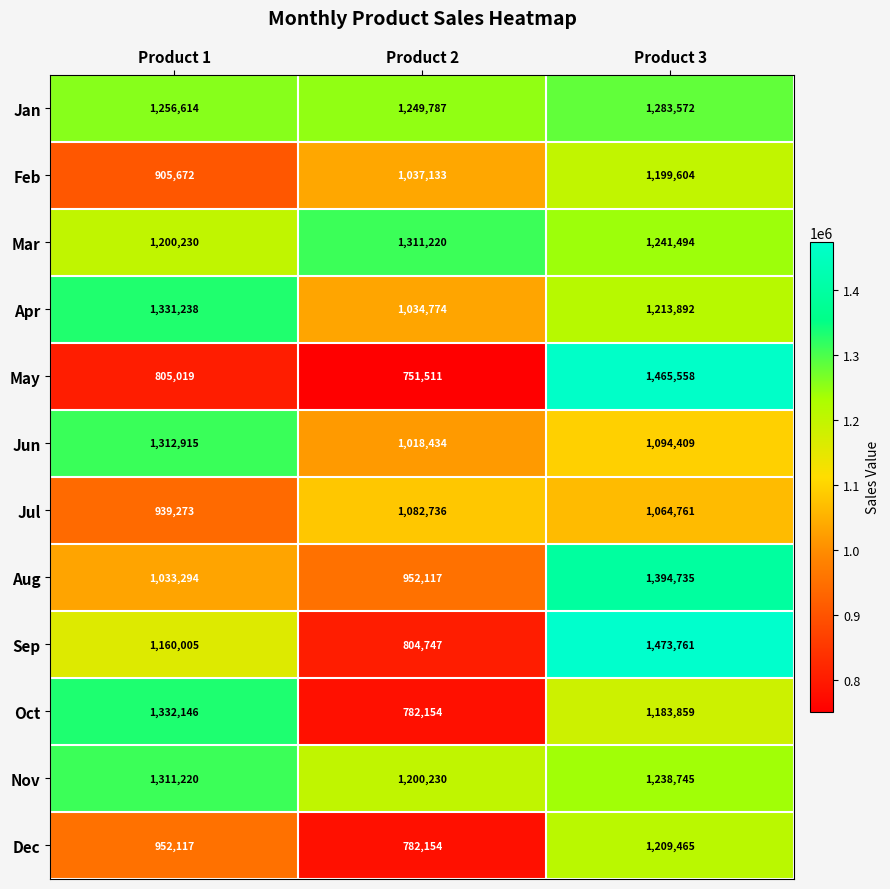

The value of Apr at Product 3 is 1213892. True or false?

True